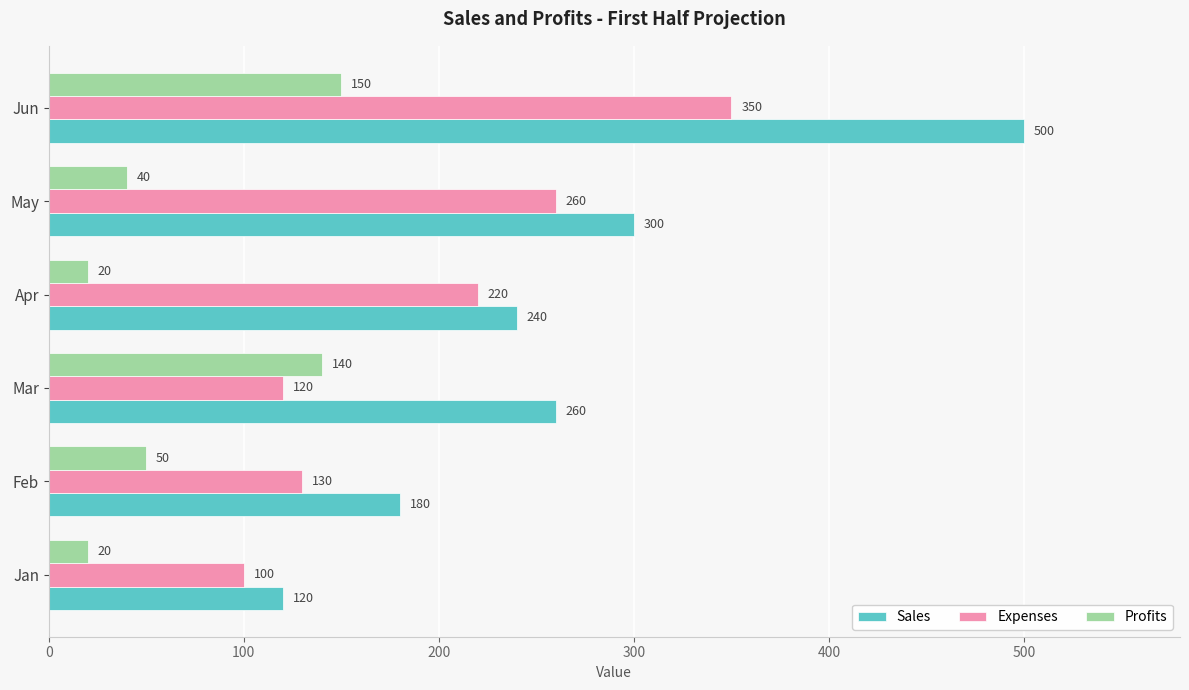

What is the greatest value displayed?

500